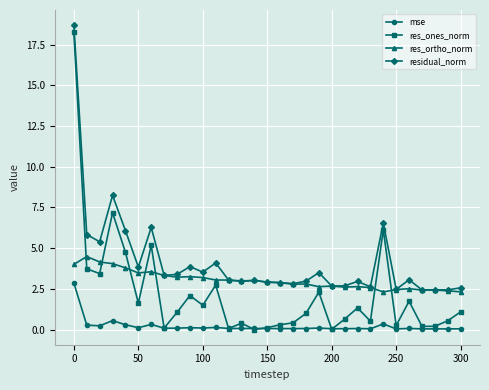

What is the sum of all res_ortho_norm values?

94.1